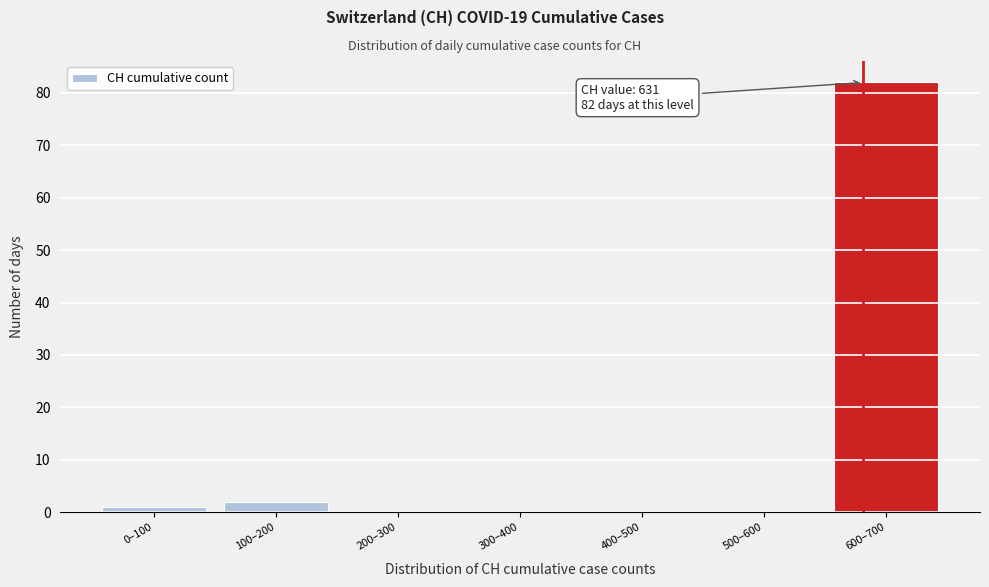

Reading left to right, extract all data points from this chart.

0–100=1	100–200=2	200–300=0	300–400=0	400–500=0	500–600=0	600–700=82